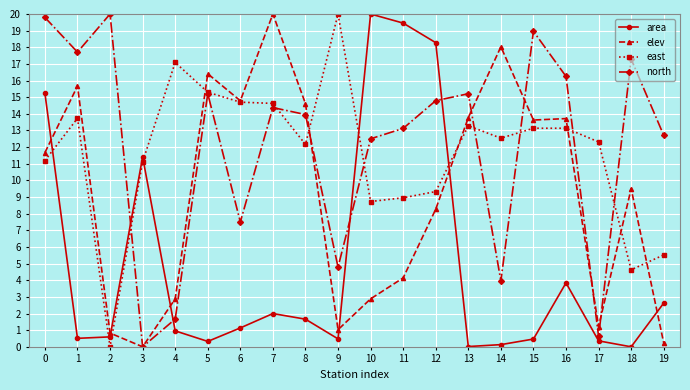

What is the greatest value displayed?

20.0